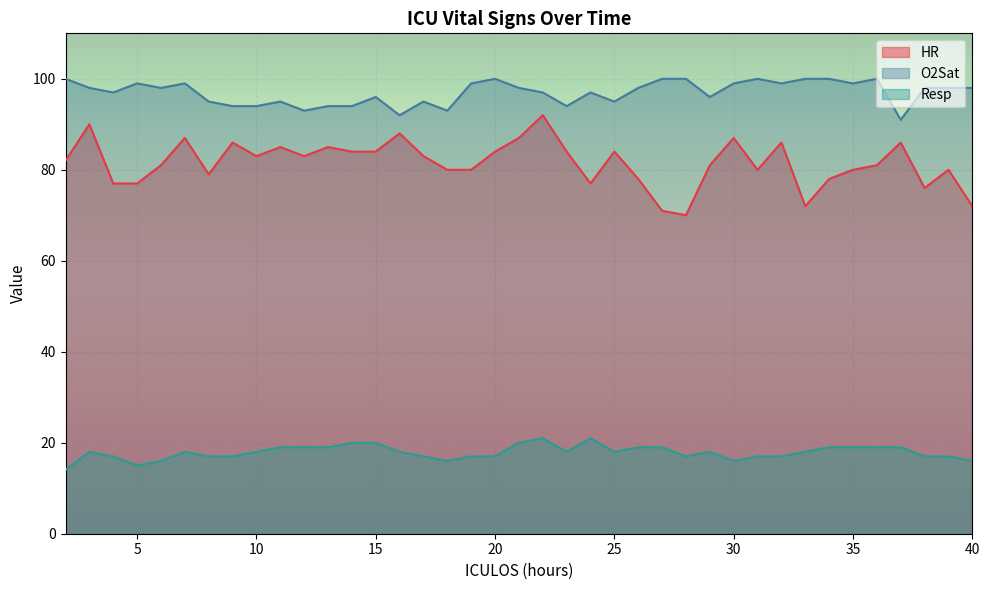

At which category does the chart reach its peak across all series?

2